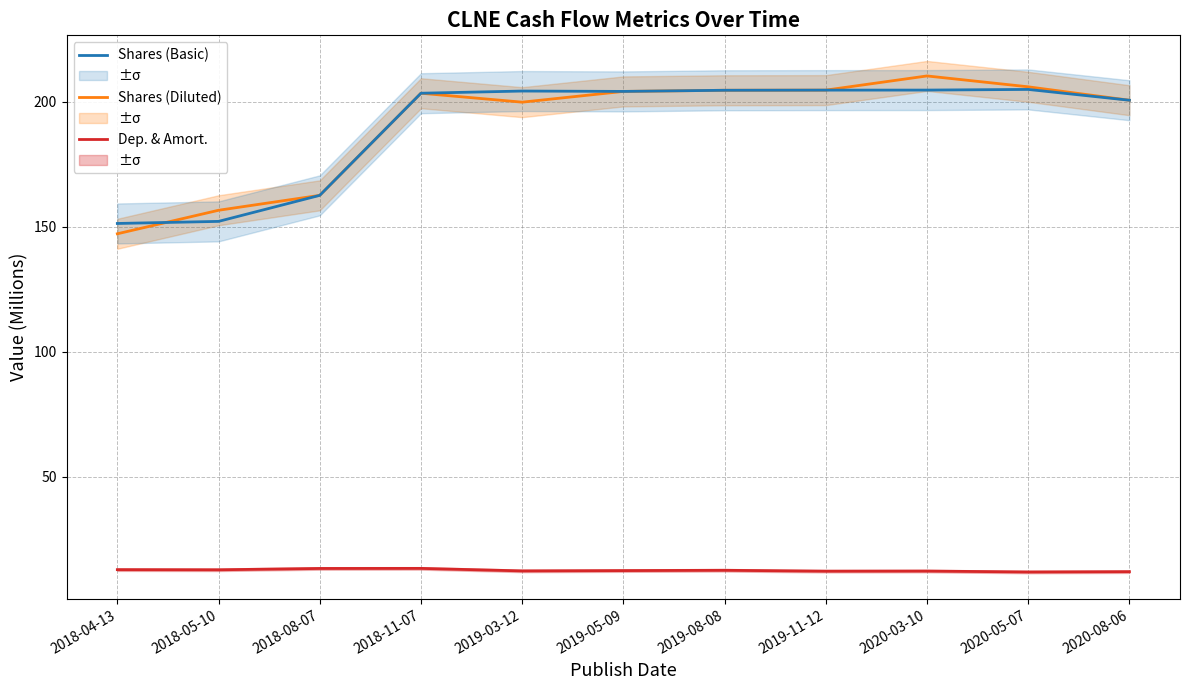

True or false: Depreciation & Amortization and Shares (Diluted) cross at least once.

False